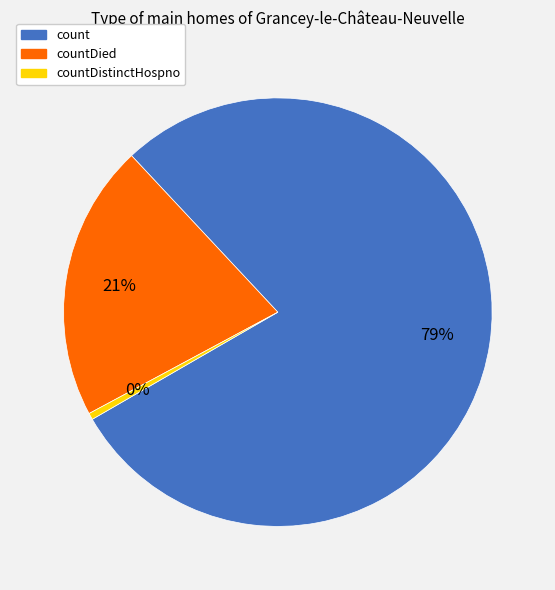

To the nearest percent, what is the average slice percentage?

33%